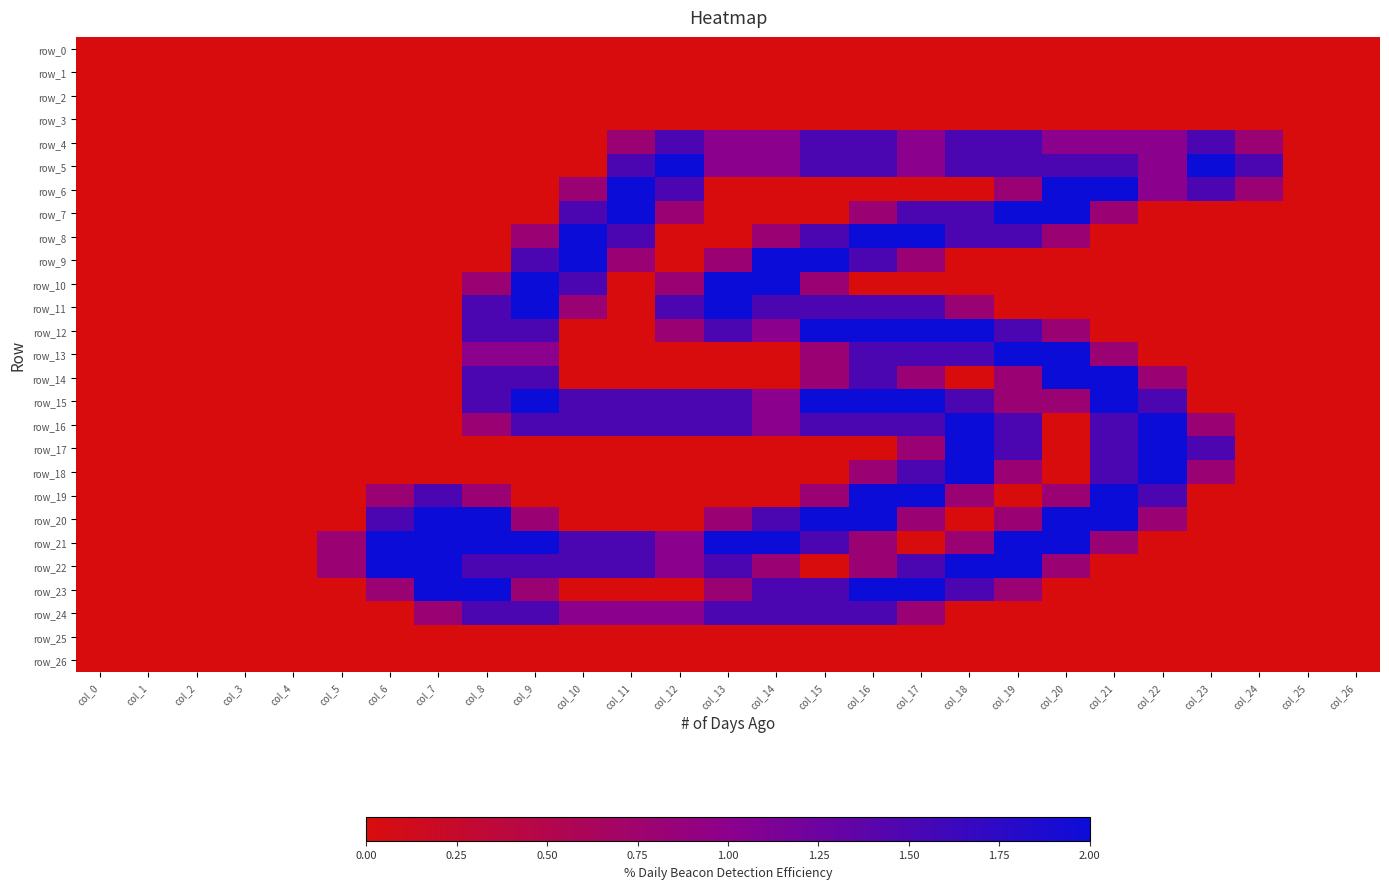

The value of row_22 at col_4 is -1.2. True or false?

False